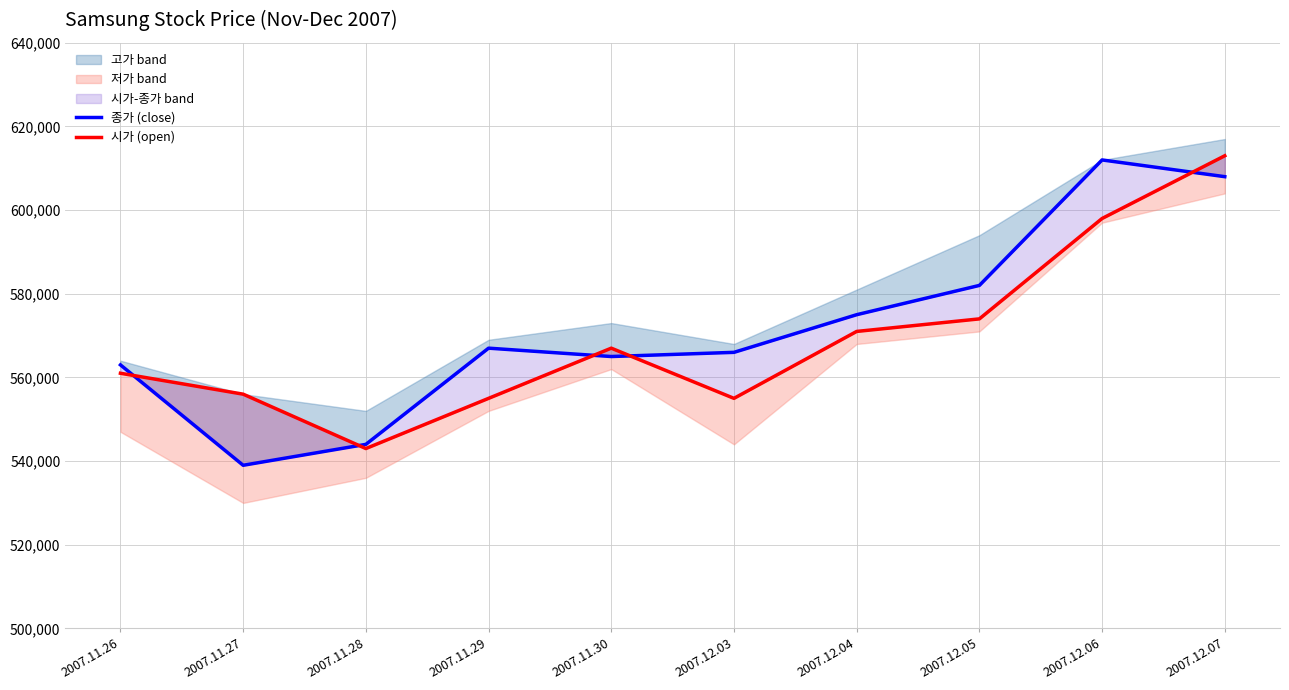

Reading right to left, transcribe all the data shown in this chart.

종가 (close): 2007.12.07=608000	2007.12.06=612000	2007.12.05=582000	2007.12.04=575000	2007.12.03=566000	2007.11.30=565000	2007.11.29=567000	2007.11.28=544000	2007.11.27=539000	2007.11.26=563000
시가 (open): 2007.12.07=613000	2007.12.06=598000	2007.12.05=574000	2007.12.04=571000	2007.12.03=555000	2007.11.30=567000	2007.11.29=555000	2007.11.28=543000	2007.11.27=556000	2007.11.26=561000